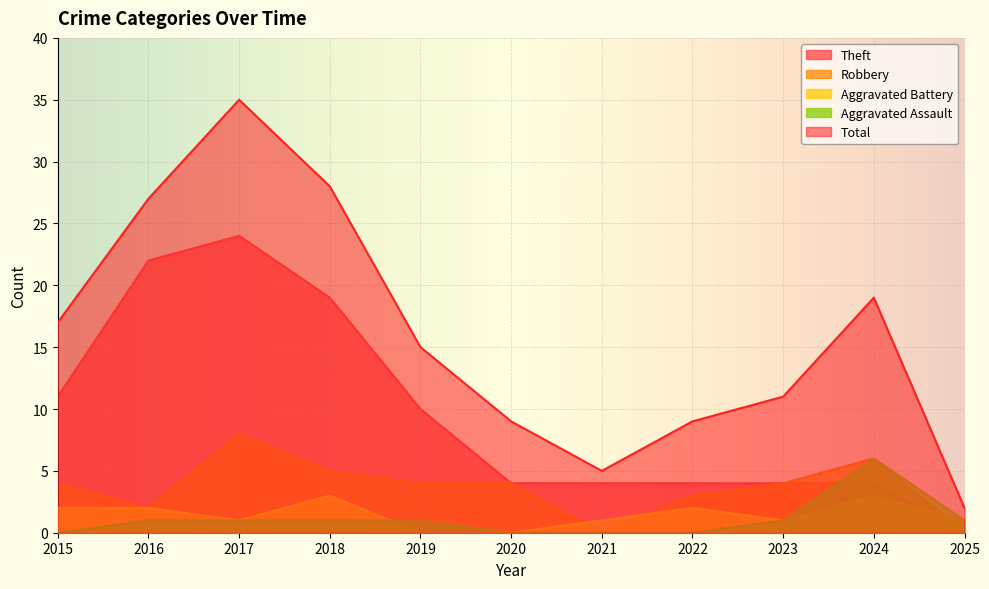

True or false: Robbery and Total intersect in this chart.

False